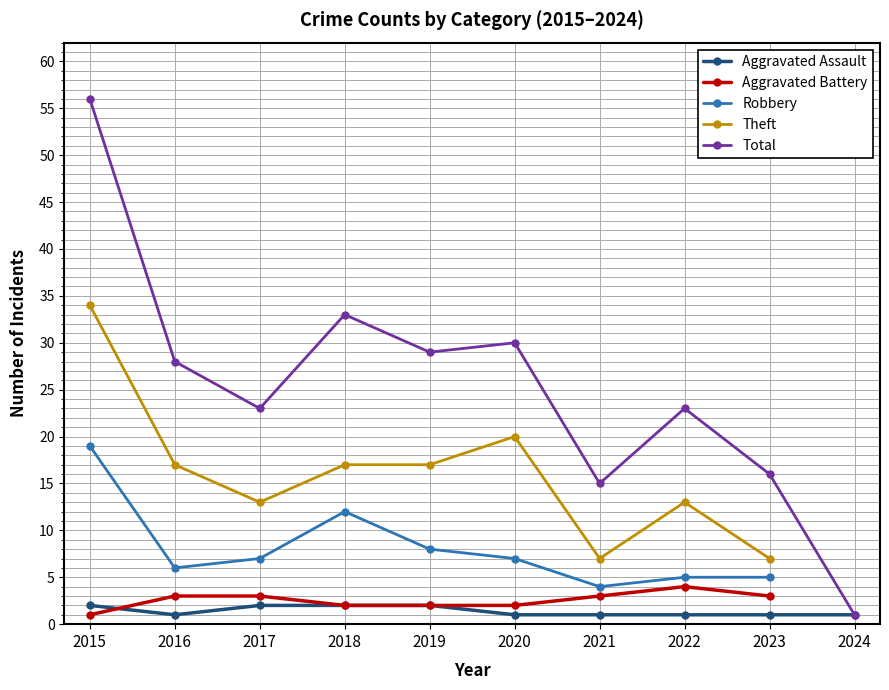

True or false: Theft has a value of 17.0 at 2016.

True